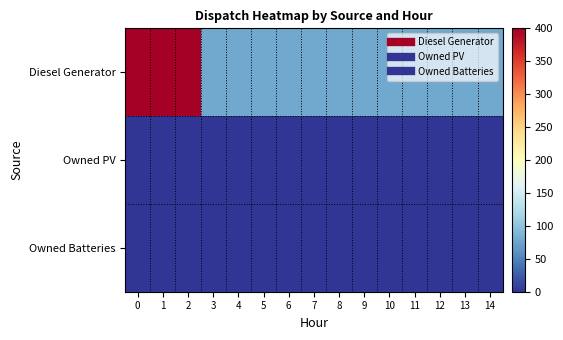

Rank the series by their maximum value, from highest to lowest.

row_0, row_1, row_2